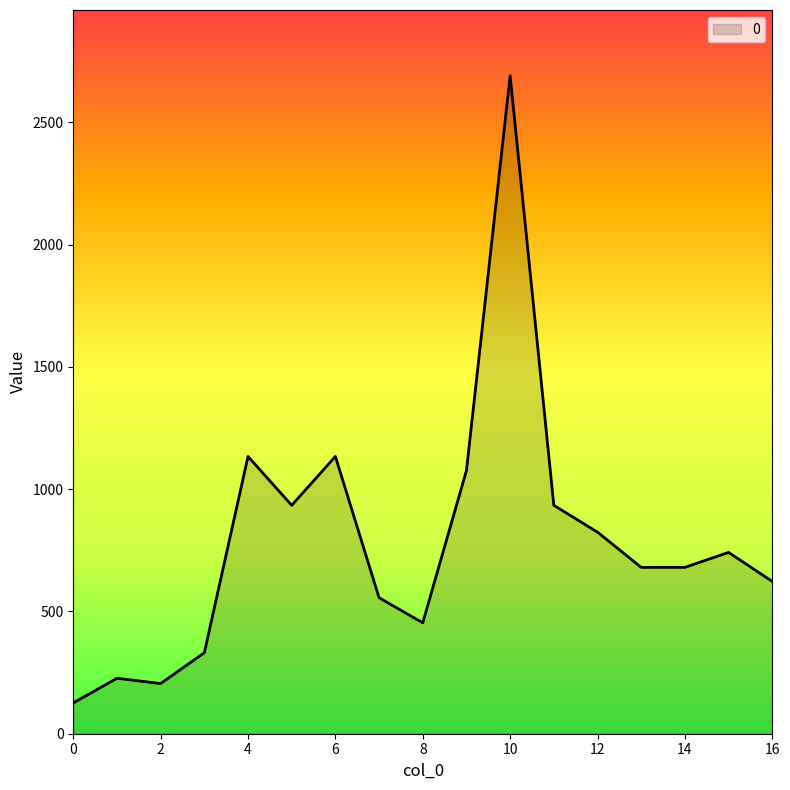

How many distinct data groups are displayed?

1